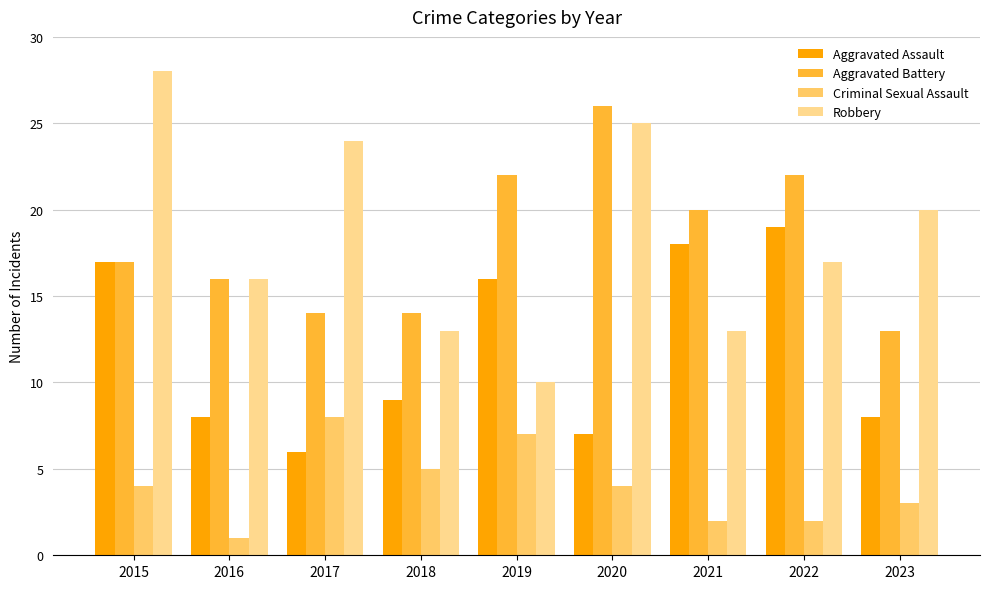

The Robbery series shows 34 at 2020. True or false?

False